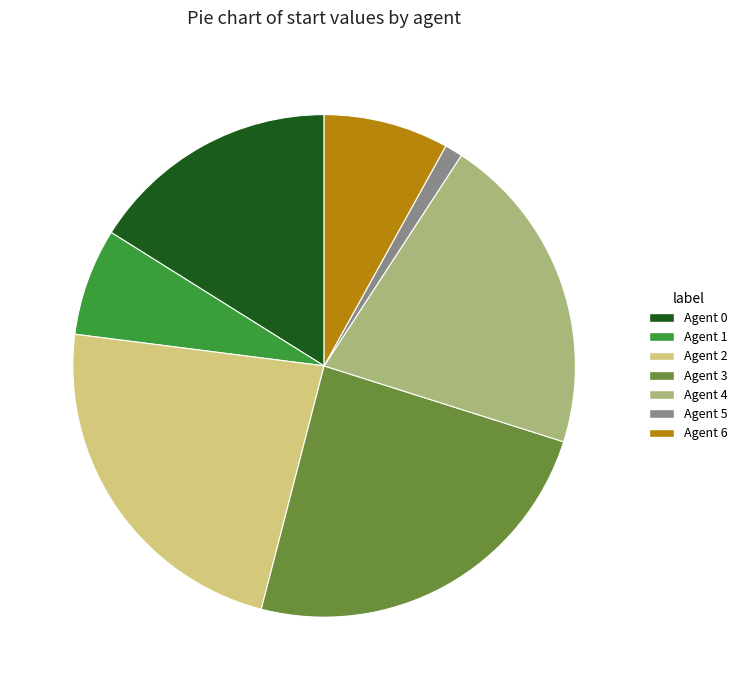

Rank the categories by value from highest to lowest.

Agent 3, Agent 2, Agent 4, Agent 0, Agent 6, Agent 1, Agent 5